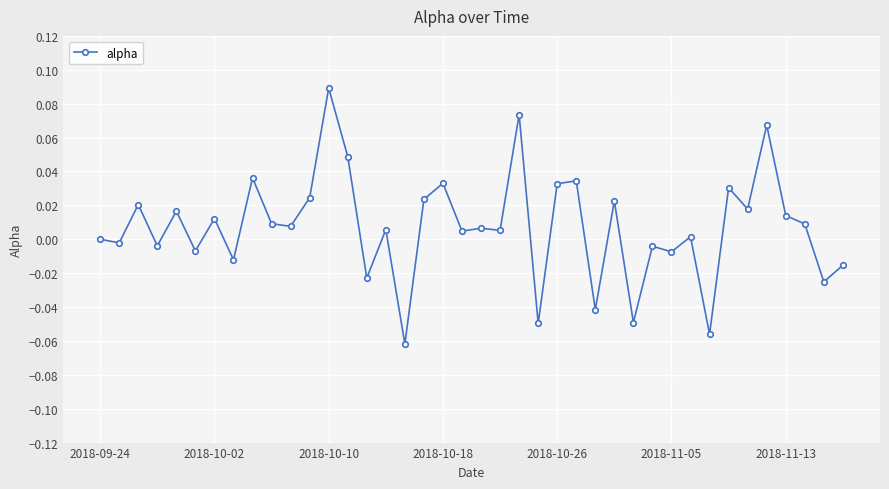

What is the sum of all values?

0.3